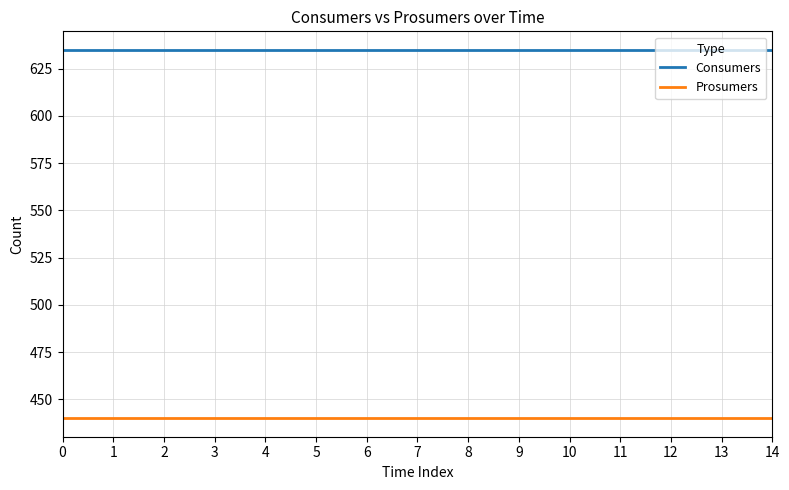

True or false: Prosumers and Consumers cross at least once.

False